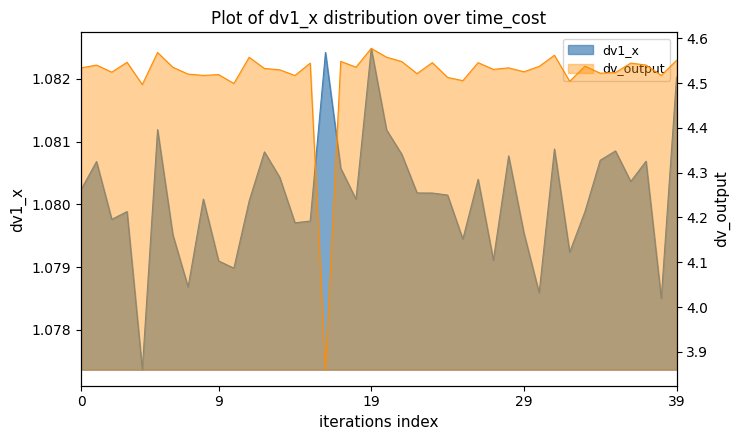

Which category has the lowest value in the dv_output series?

16